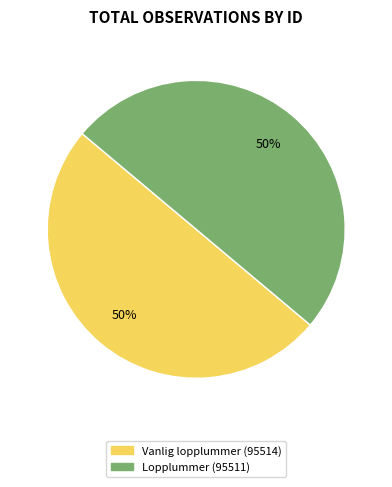

To the nearest percent, what is the average slice percentage?

50%